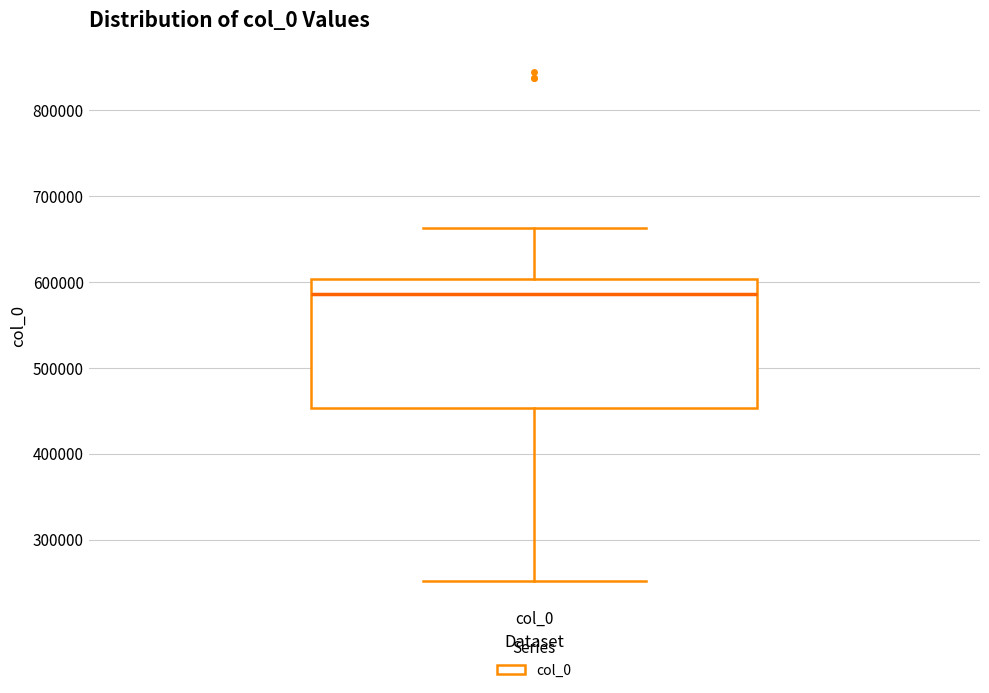

Where does the median line of the box for col_0 sit on the y-axis? The values are not printed on the chart, so give them approximately, as read against the axis.

590000